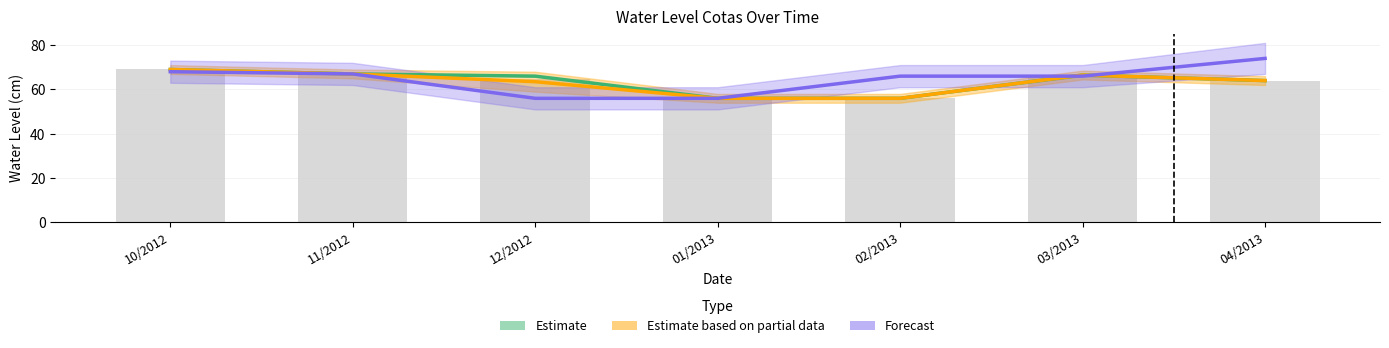

What is the minimum value shown in the chart?

56.0